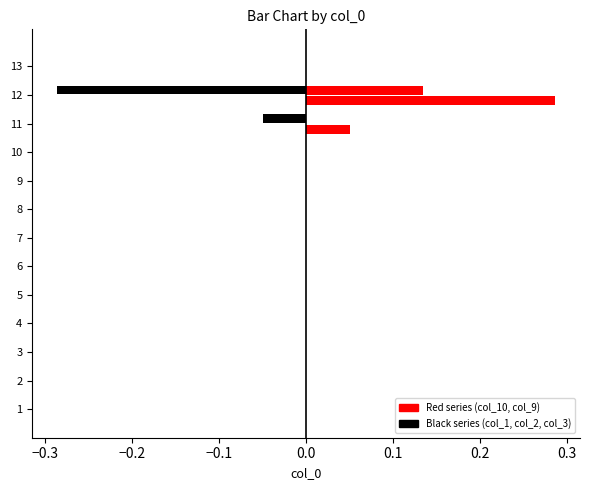

Is it true that col_10 (neg) equals -0.0 at 10?

True